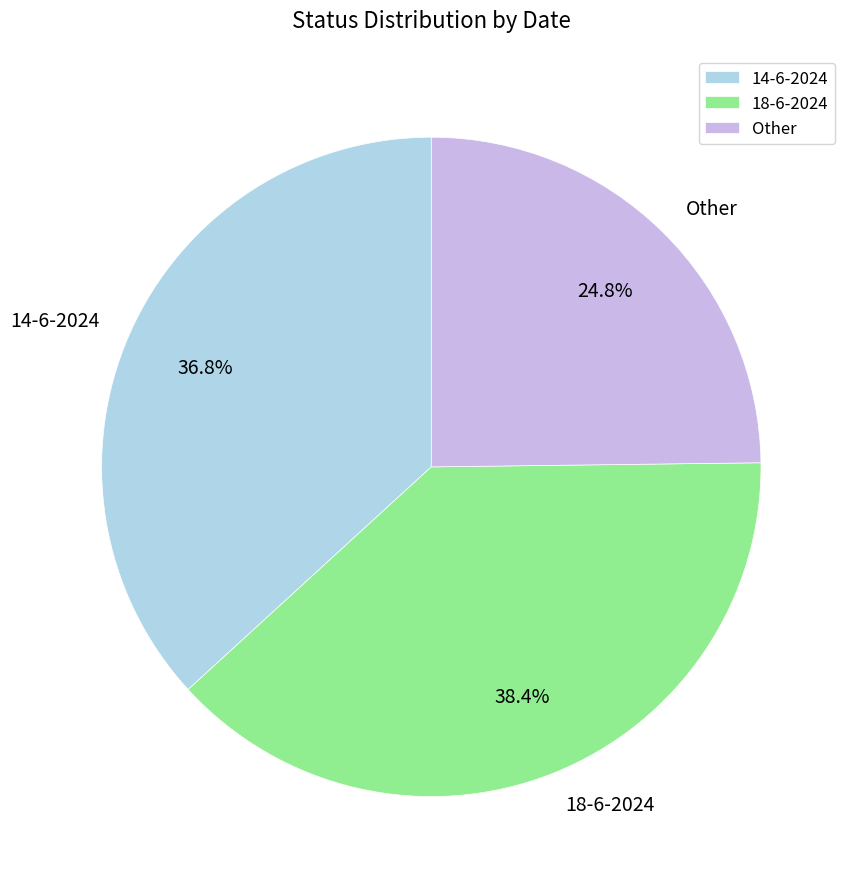

How many segments does this pie chart have?

3